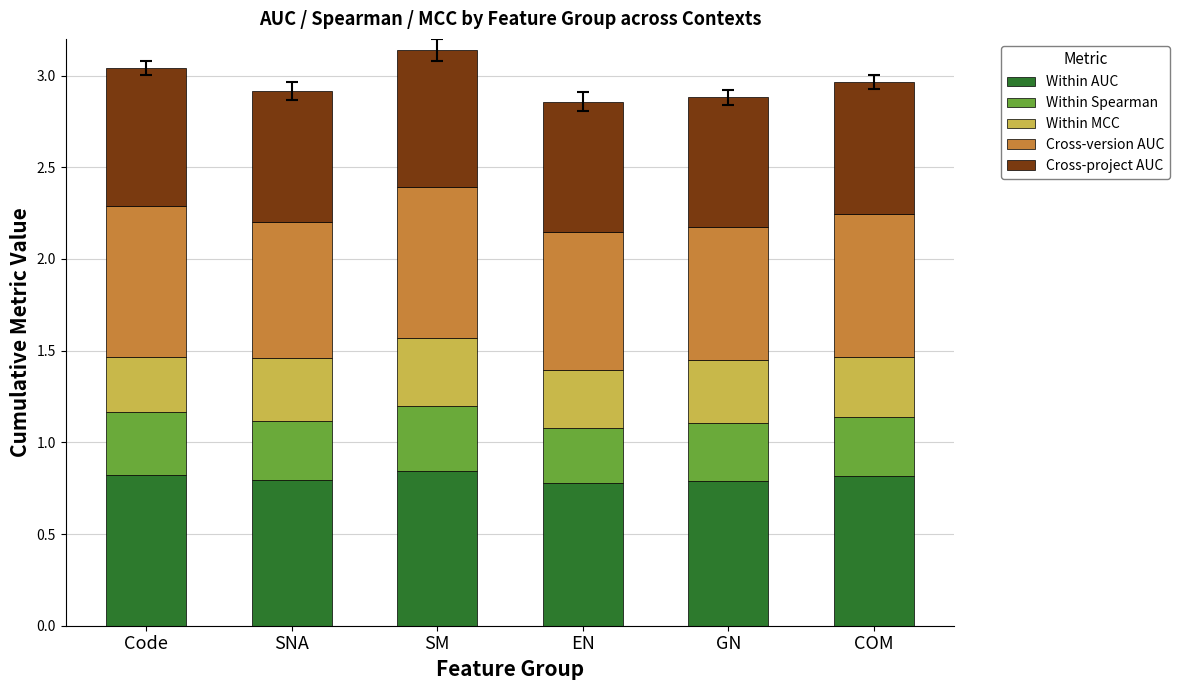

What is the sum of the Within AUC values at Code and EN?

1.6